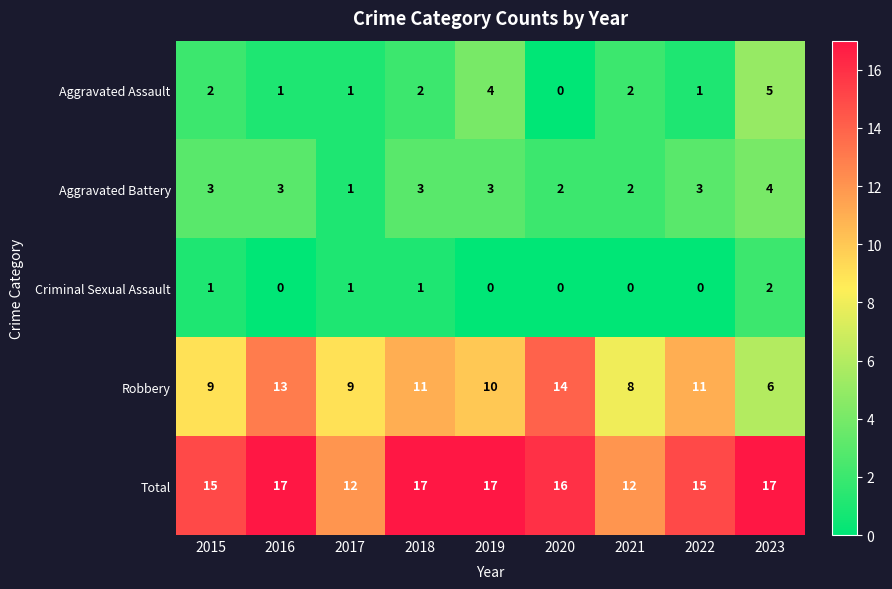

At which label does Total first exceed 16?

2016